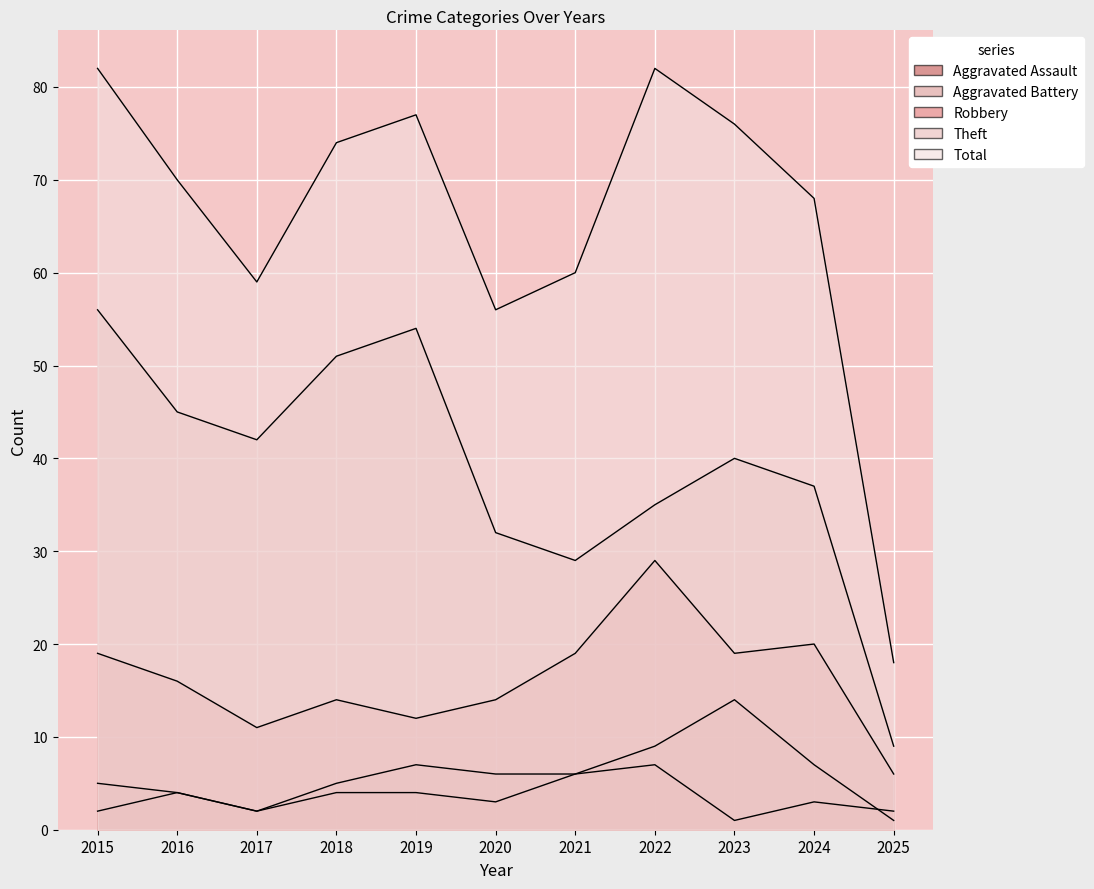

Which category has the highest value across all series?

2015